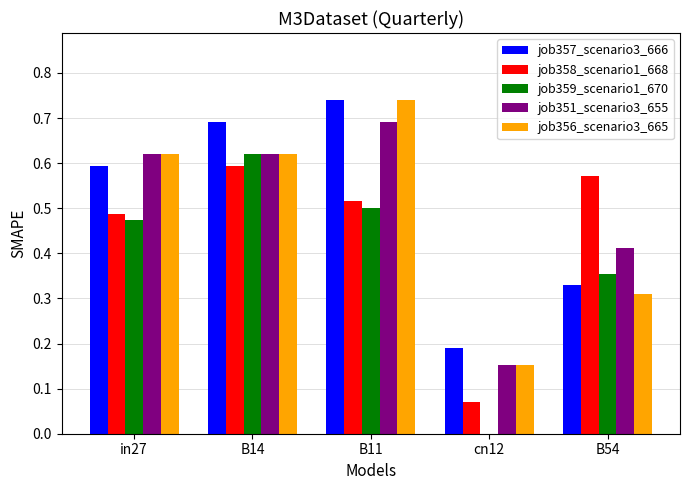

Count the job359_scenario1_670 values in the range 0 to 1.

5